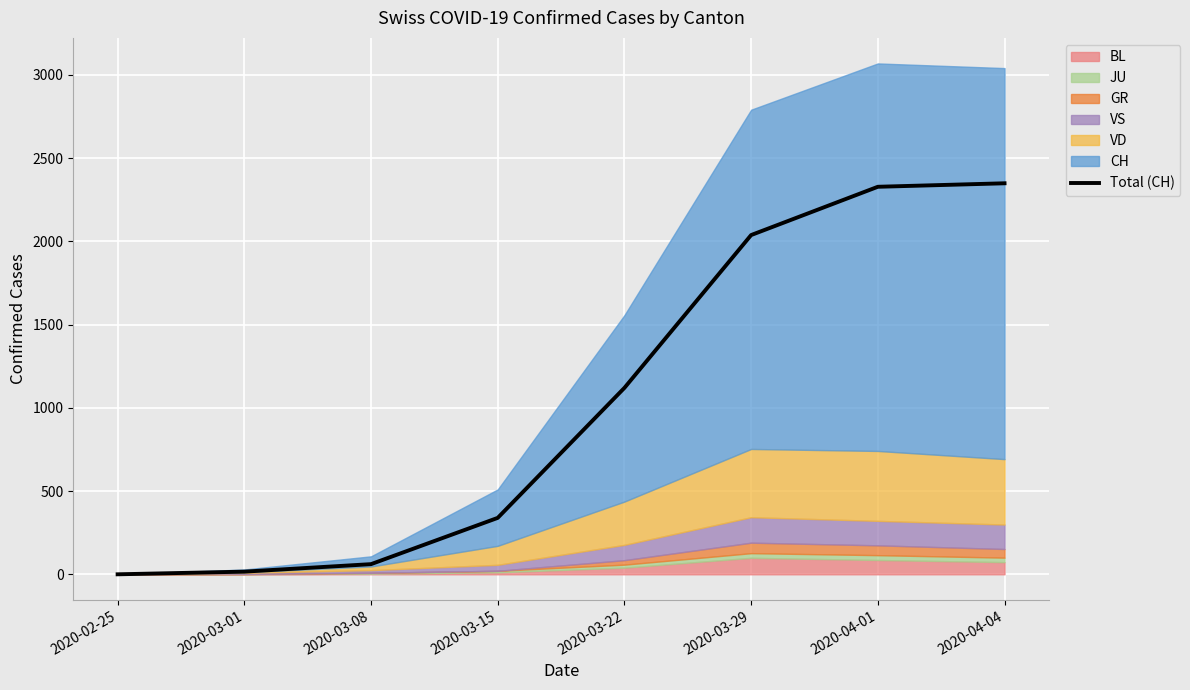

What position from the left is 2020-03-01?

2